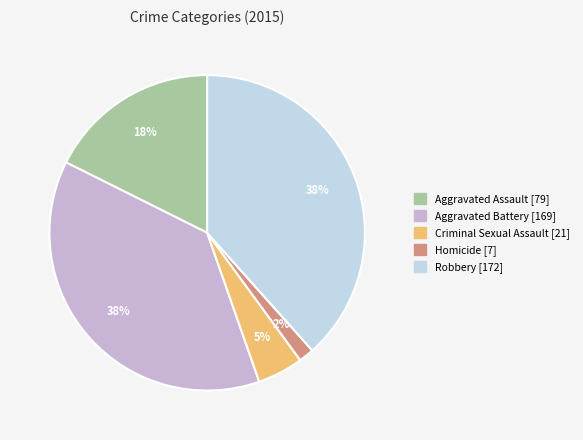

What is the smallest slice in the pie chart?

Homicide